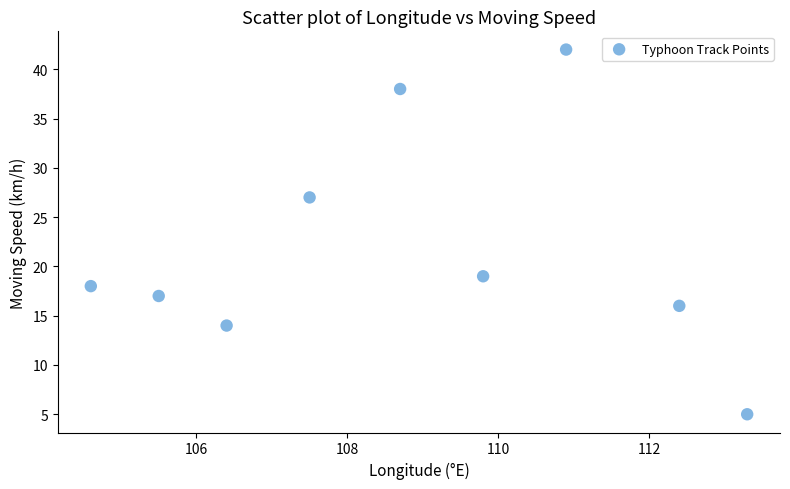

What is the average Y value?

22